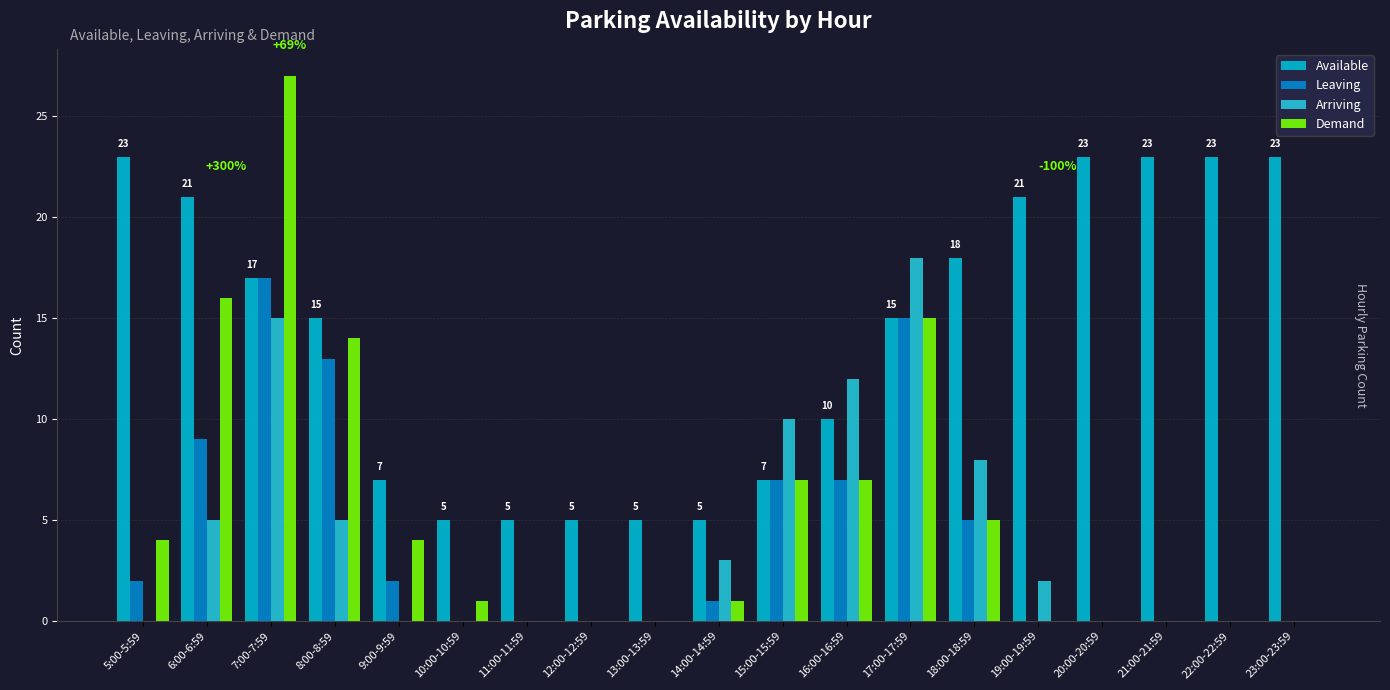

Reading right to left, transcribe all the data shown in this chart.

Available: 23	23	23	23	21	18	15	10	7	5	5	5	5	5	7	15	17	21	23
Leaving: 0	0	0	0	0	5	15	7	7	1	0	0	0	0	2	13	17	9	2
Arriving: 0	0	0	0	2	8	18	12	10	3	0	0	0	0	0	5	15	5	0
Demand: 0	0	0	0	0	5	15	7	7	1	0	0	0	1	4	14	27	16	4